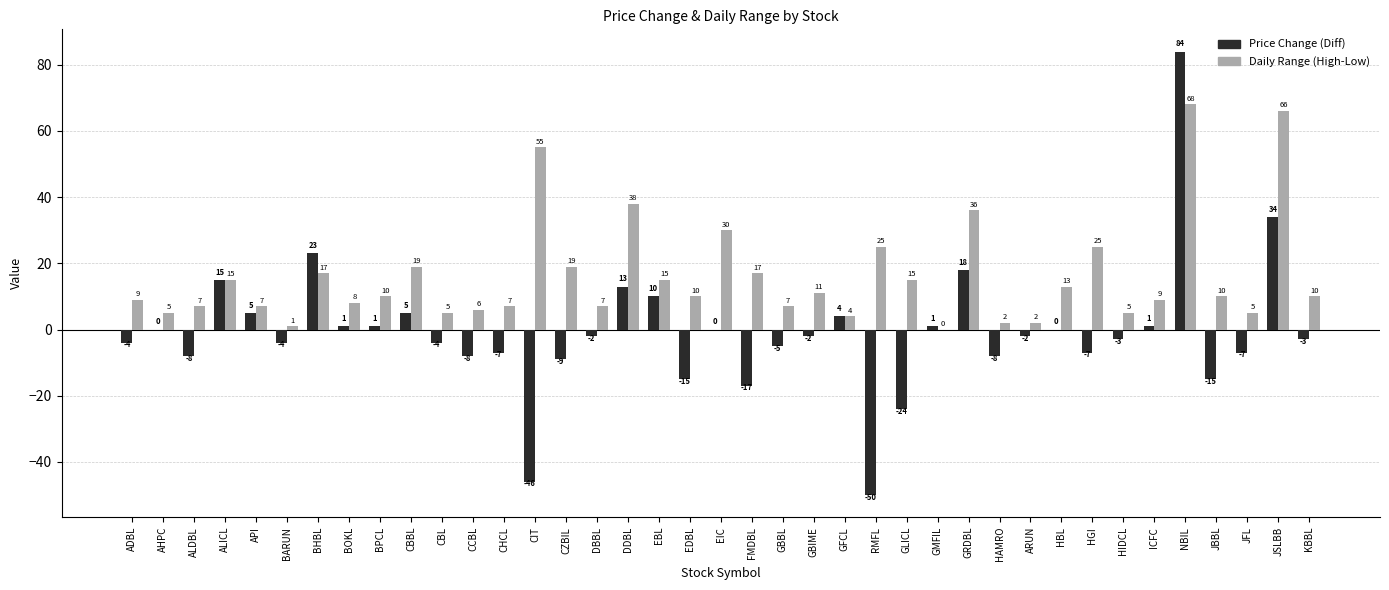

Reading left to right, list all the values displayed in this chart.

Price Change (Diff): ADBL=-4	AHPC=0	ALDBL=-8	ALICL=15	API=5	BARUN=-4	BHBL=23	BOKL=1	BPCL=1	CBBL=5	CBL=-4	CCBL=-8	CHCL=-7	CIT=-46	CZBIL=-9	DBBL=-2	DDBL=13	EBL=10	EDBL=-15	EIC=0	FMDBL=-17	GBBL=-5	GBIME=-2	GFCL=4	RMFL=-50	GLICL=-24	GMFIL=1	GRDBL=18	HAMRO=-8	ARUN=-2	HBL=0	HGI=-7	HIDCL=-3	ICFC=1	NBIL=84	JBBL=-15	JFL=-7	JSLBB=34	KBBL=-3
Daily Range (High-Low): ADBL=9	AHPC=5	ALDBL=7	ALICL=15	API=7	BARUN=1	BHBL=17	BOKL=8	BPCL=10	CBBL=19	CBL=5	CCBL=6	CHCL=7	CIT=55	CZBIL=19	DBBL=7	DDBL=38	EBL=15	EDBL=10	EIC=30	FMDBL=17	GBBL=7	GBIME=11	GFCL=4	RMFL=25	GLICL=15	GMFIL=0	GRDBL=36	HAMRO=2	ARUN=2	HBL=13	HGI=25	HIDCL=5	ICFC=9	NBIL=68	JBBL=10	JFL=5	JSLBB=66	KBBL=10